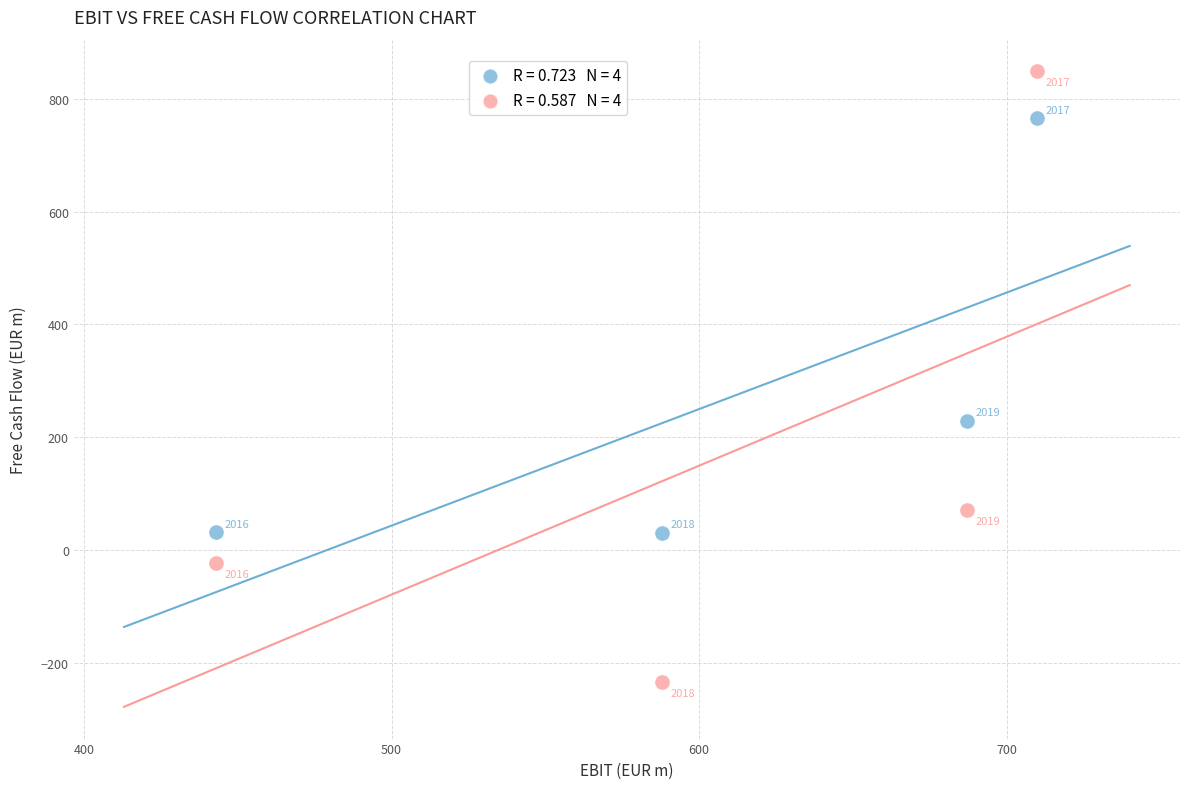

Across all series, what Y value is closest to 307?

229.5